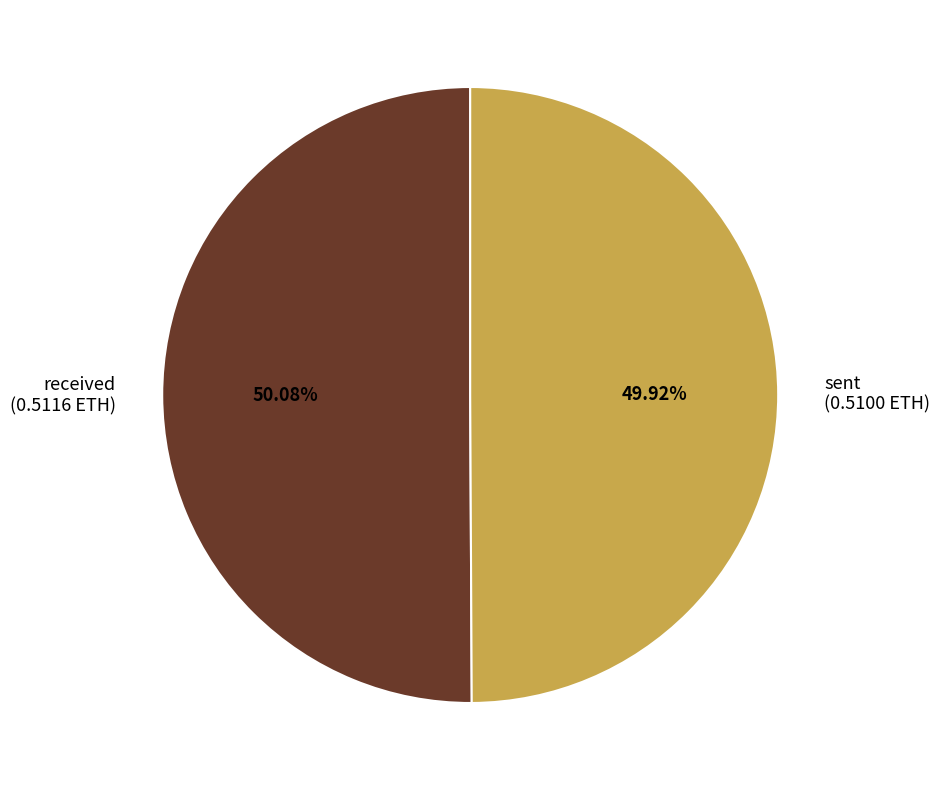

Is the sum of sent (0.5100 ETH) and received (0.5116 ETH) greater than half?

Yes